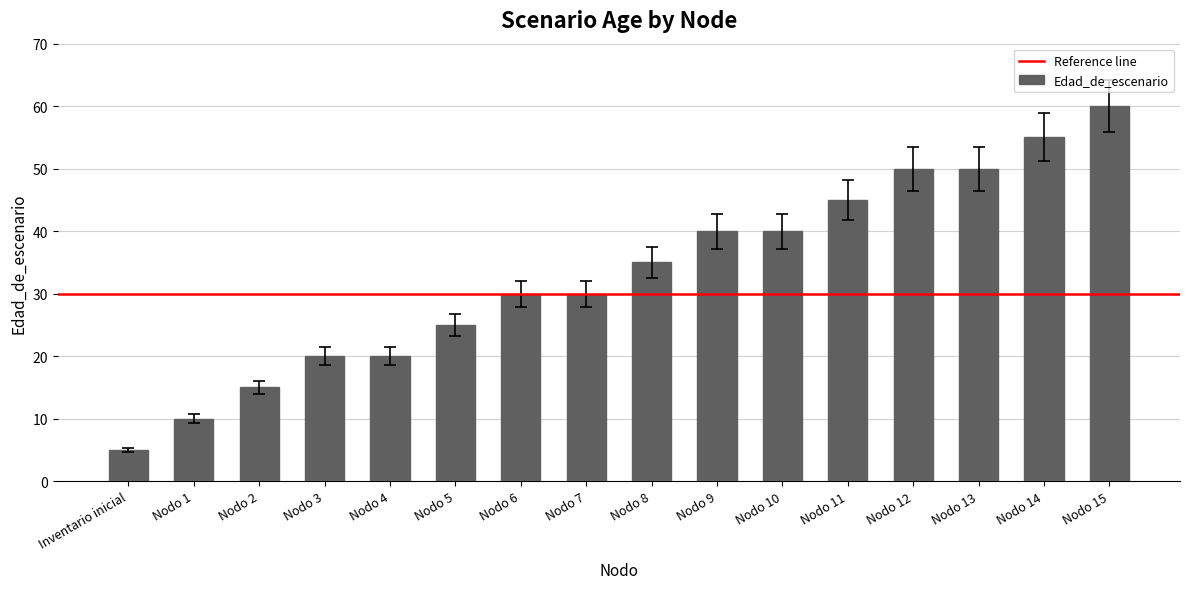

What is the label of the 4th bar from the left?

Nodo 3